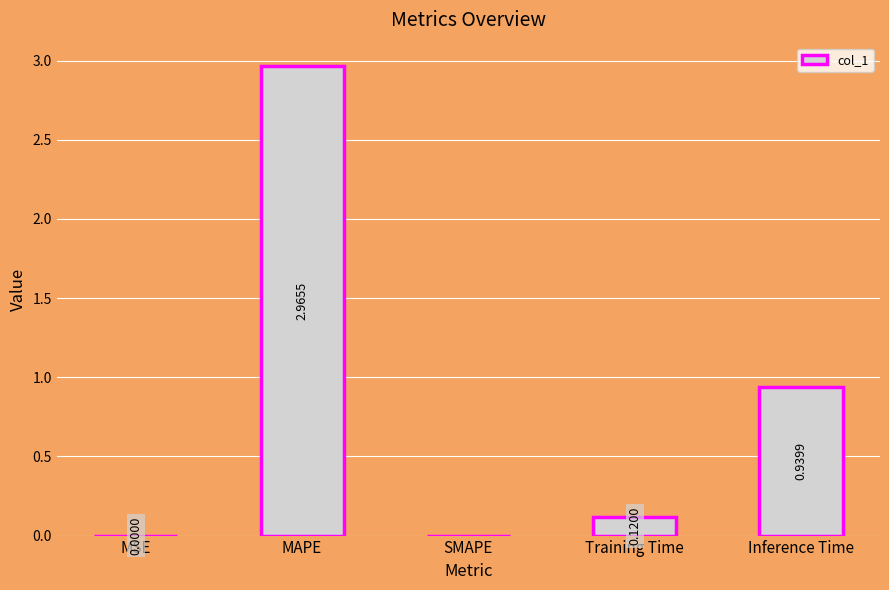

Which category has the highest value across all series?

MAPE